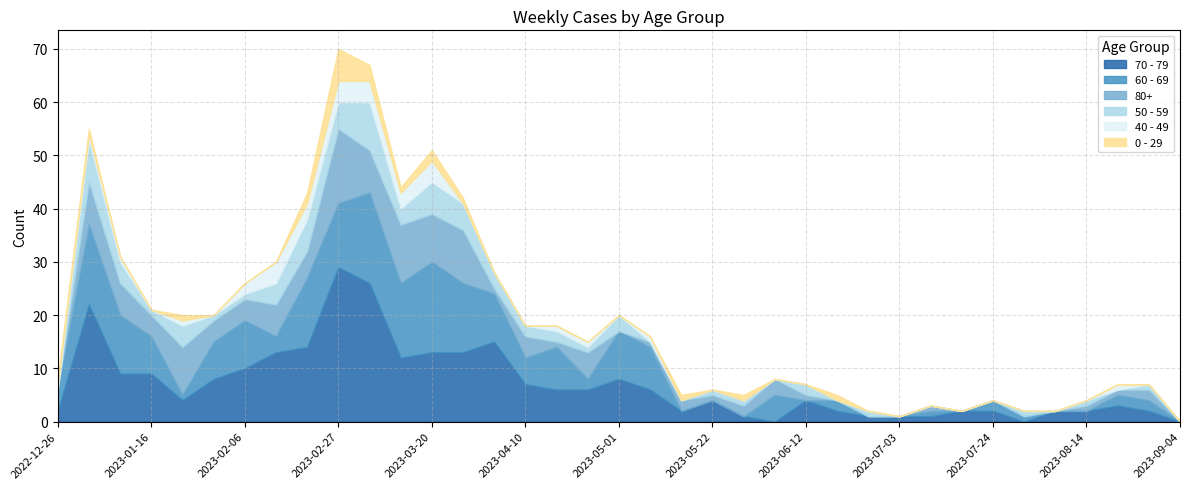

Rank the categories by 70 - 79 value from highest to lowest.

2023-02-27, 2023-03-06, 2023-01-02, 2023-04-03, 2023-02-20, 2023-02-13, 2023-03-20, 2023-03-27, 2023-03-13, 2023-02-06, 2023-01-09, 2023-01-16, 2023-01-30, 2023-05-01, 2023-04-10, 2023-04-17, 2023-04-24, 2023-05-08, 2023-01-23, 2023-05-22, 2023-06-12, 2023-08-21, 2022-12-26, 2023-05-15, 2023-06-19, 2023-07-17, 2023-07-24, 2023-08-07, 2023-08-14, 2023-08-28, 2023-05-29, 2023-06-26, 2023-07-03, 2023-07-10, 2023-06-05, 2023-07-31, 2023-09-04